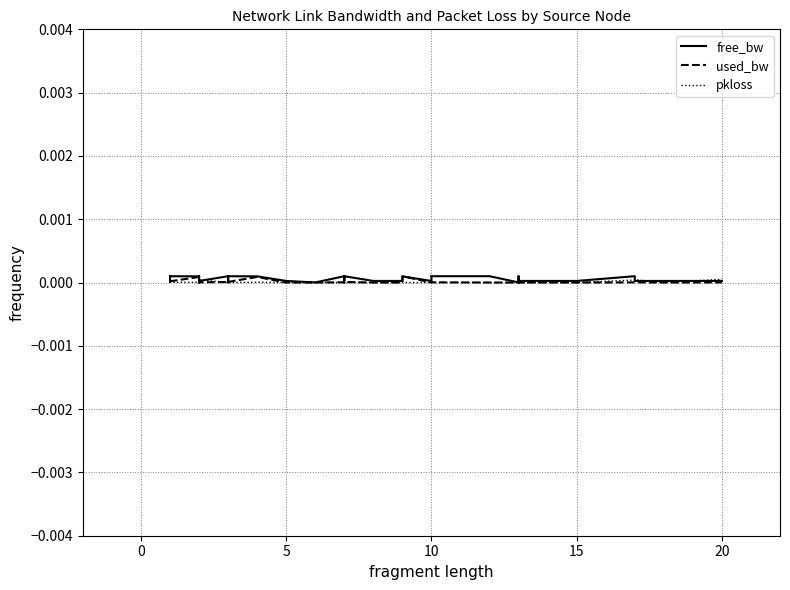

How many data points in pkloss are above 0?

8